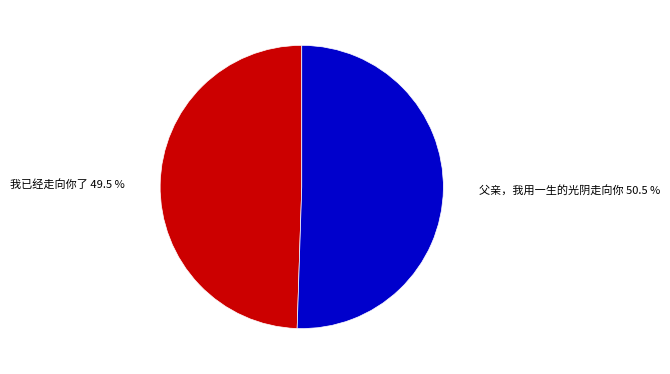

Is there any slice that represents more than half of the pie?

Yes